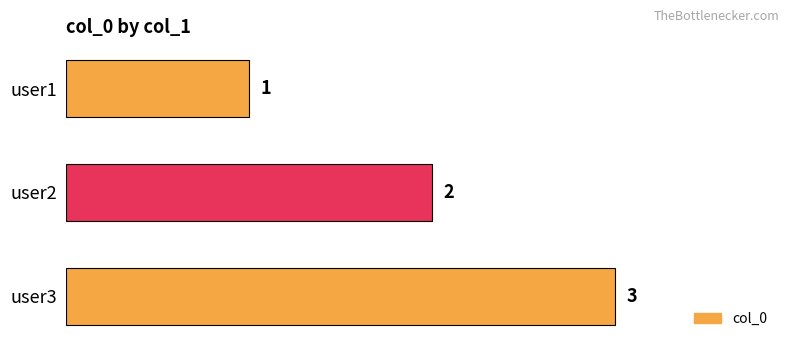

Between user1 and user2, which is larger?

user2